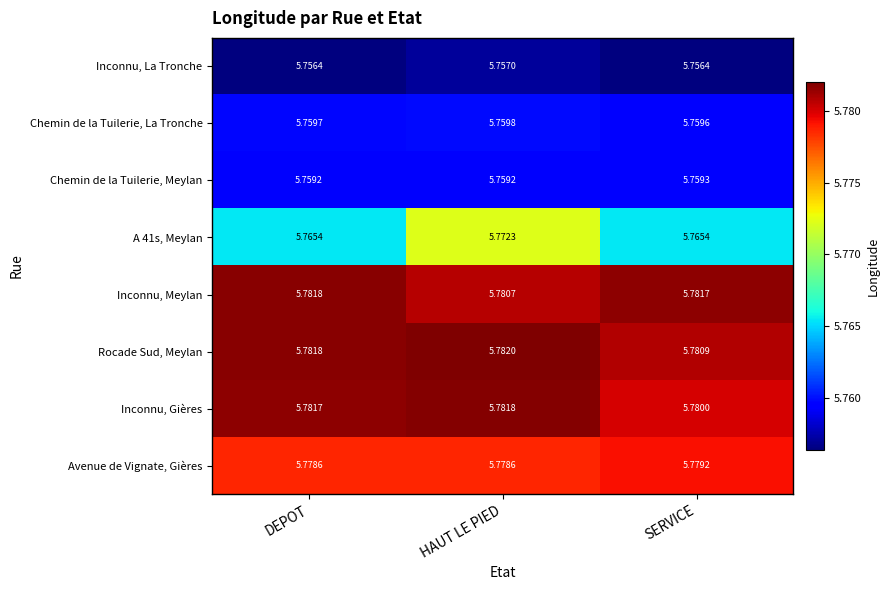

Rank the categories by Inconnu, Gières value from lowest to highest.

SERVICE, DEPOT, HAUT LE PIED